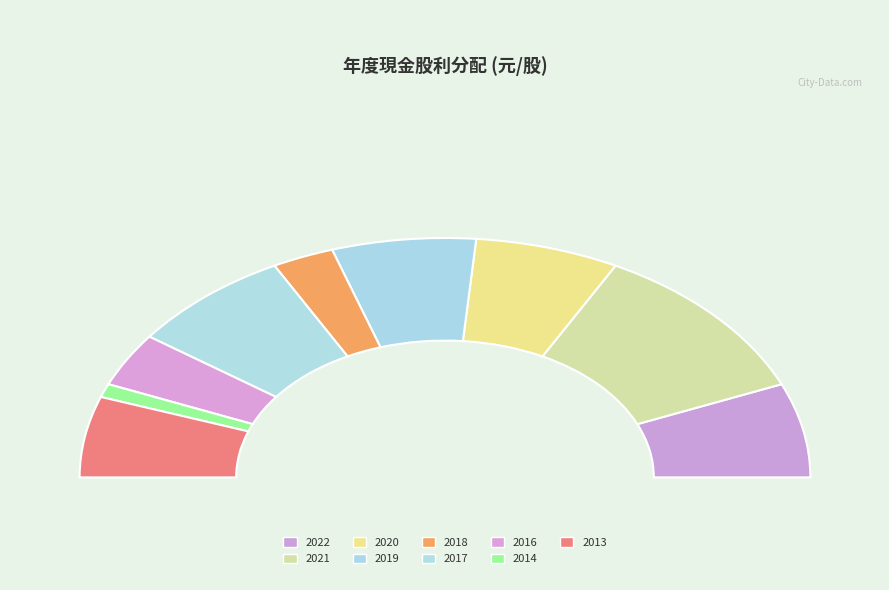

Combined, do 2017 and 2016 account for over 50%?

No